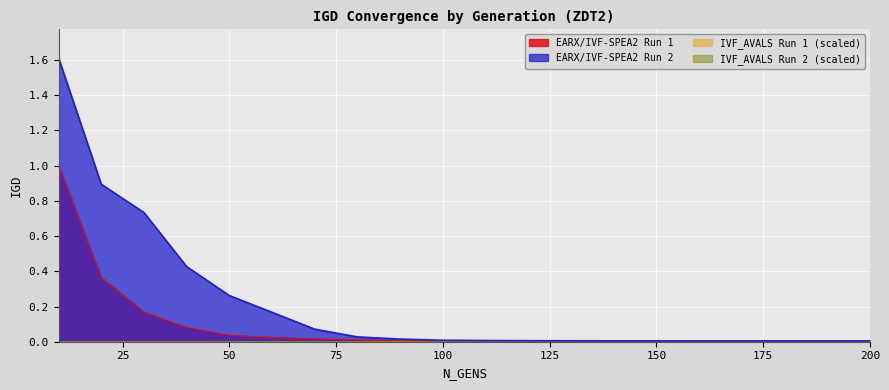

At which category is the sum across all series the highest?

10